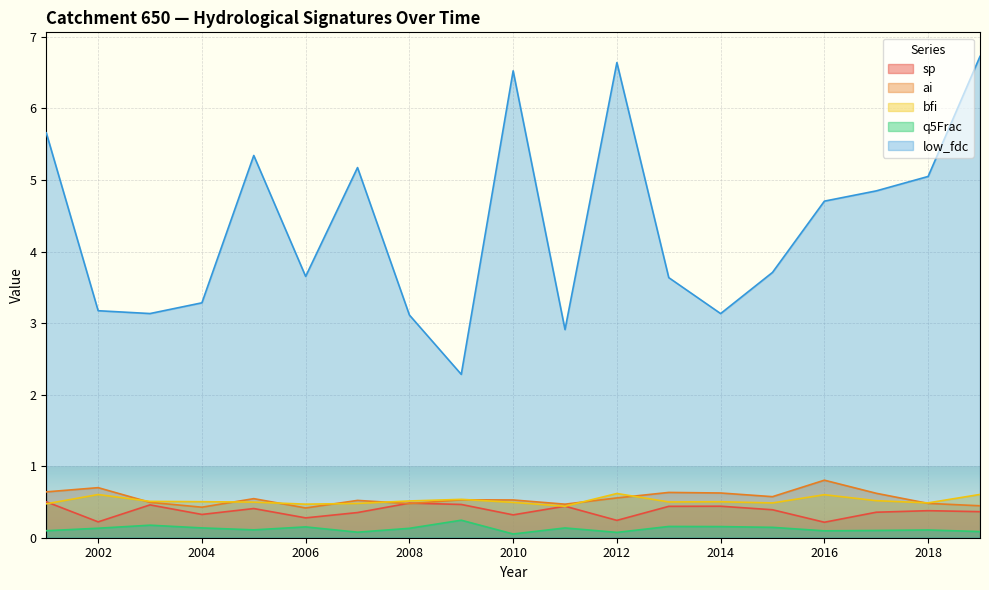

What are all the series names shown in the legend?

sp, ai, bfi, q5Frac, low_fdc